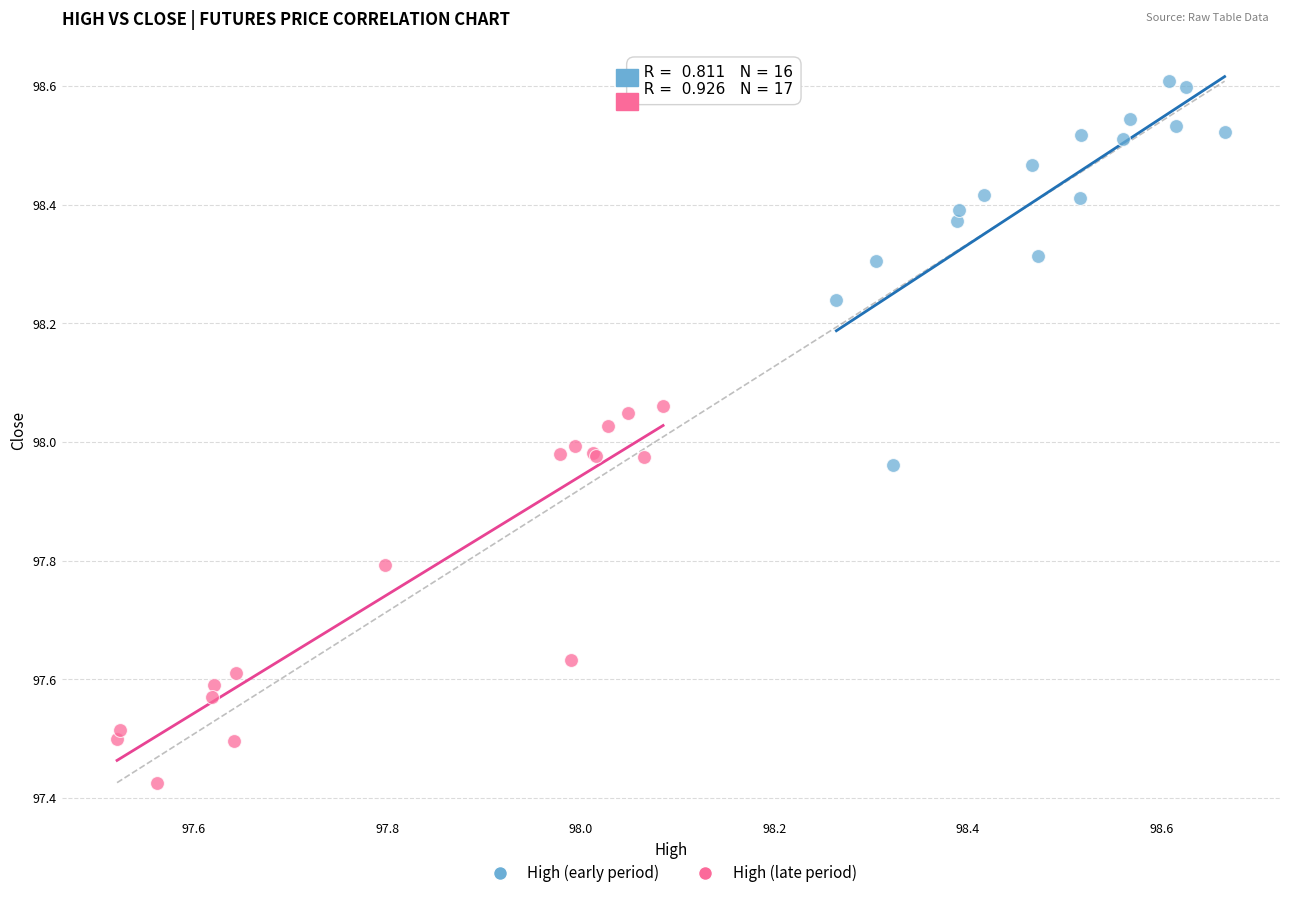

What are all the series names shown in the legend?

High (early period), High (late period)